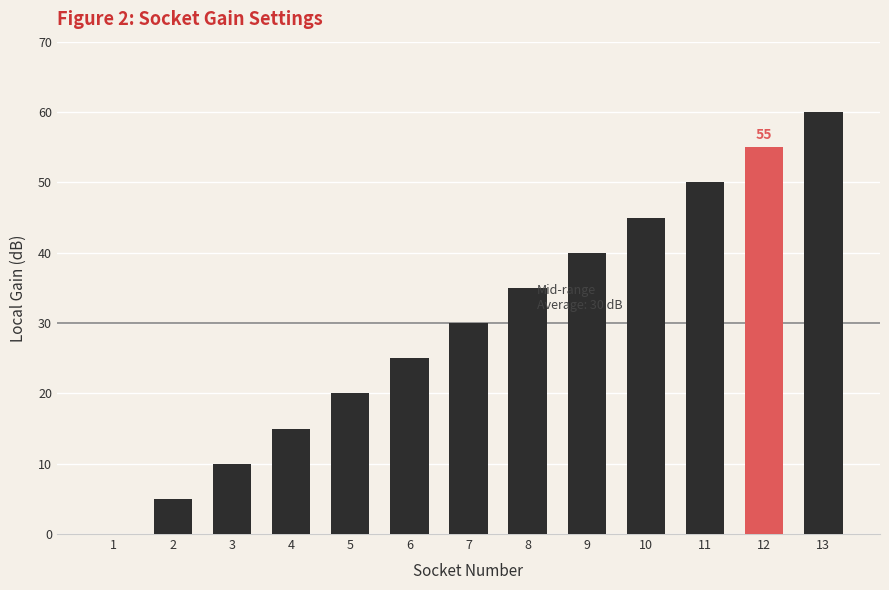

True or false: the data shows 55 at 12.

True